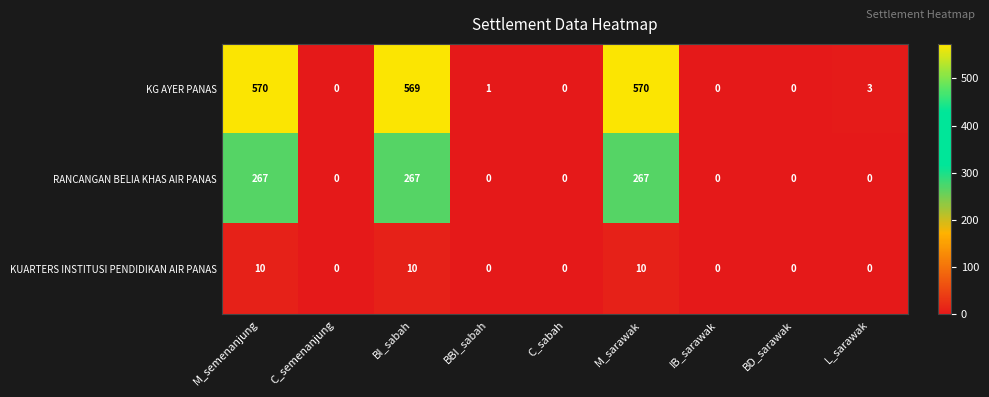

Is it true that KG AYER PANAS equals 0 at BBI_sabah?

False